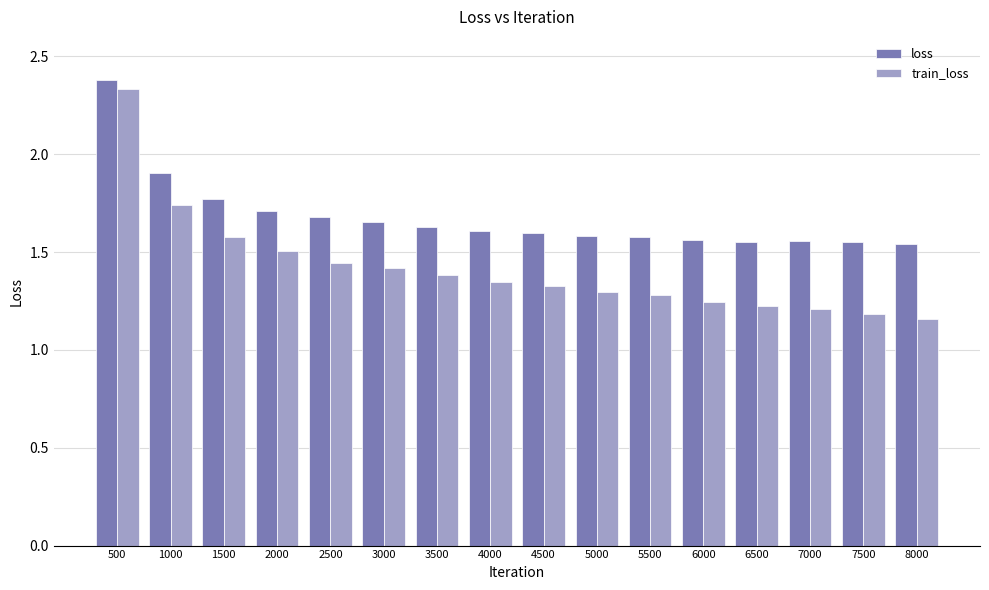

True or false: train_loss has a value of 0.5 at 1000.

False